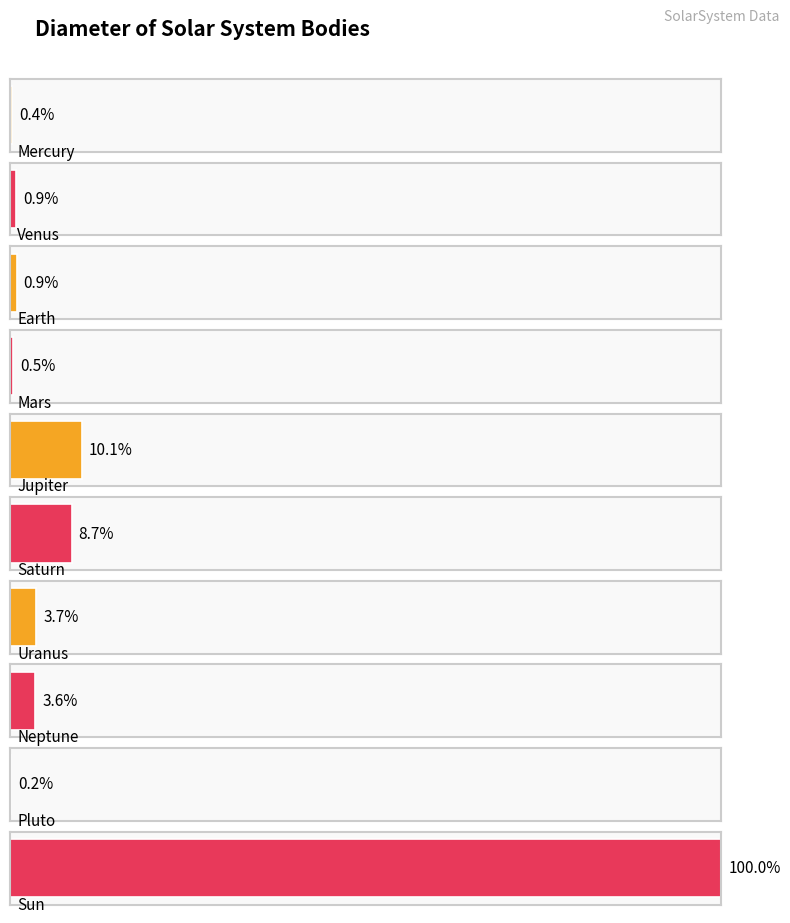

True or false: the data shows 12760000 at Earth.

True